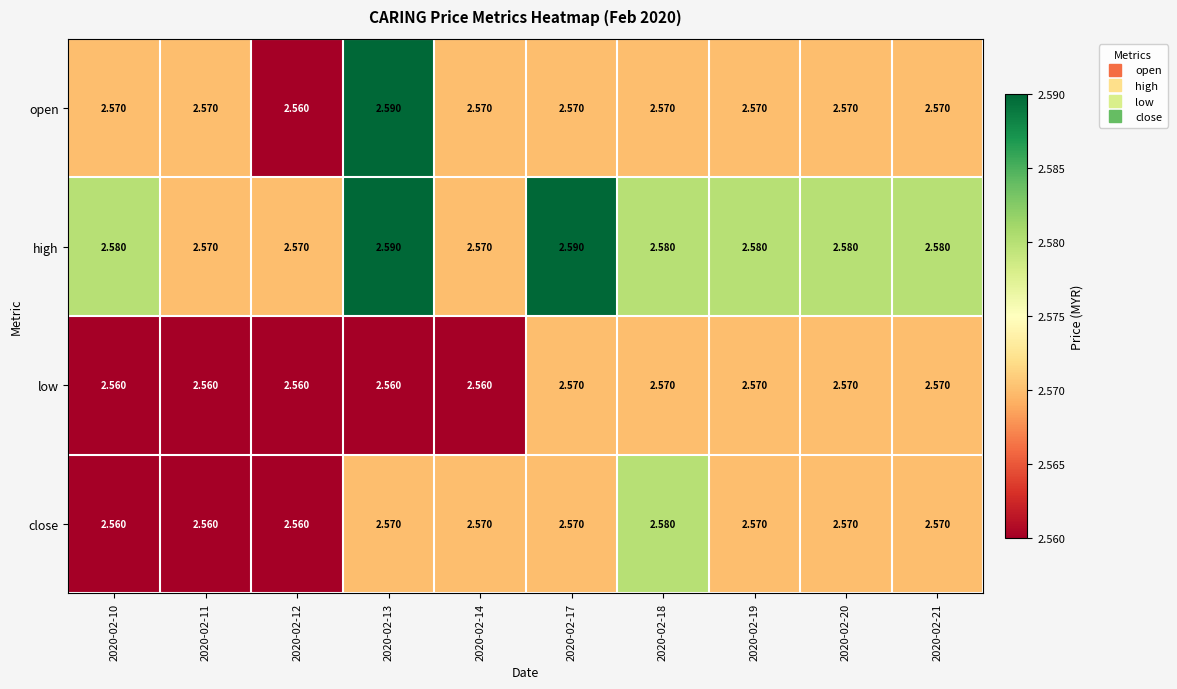

List the series in order of their overall mean, highest first.

high, open, close, low